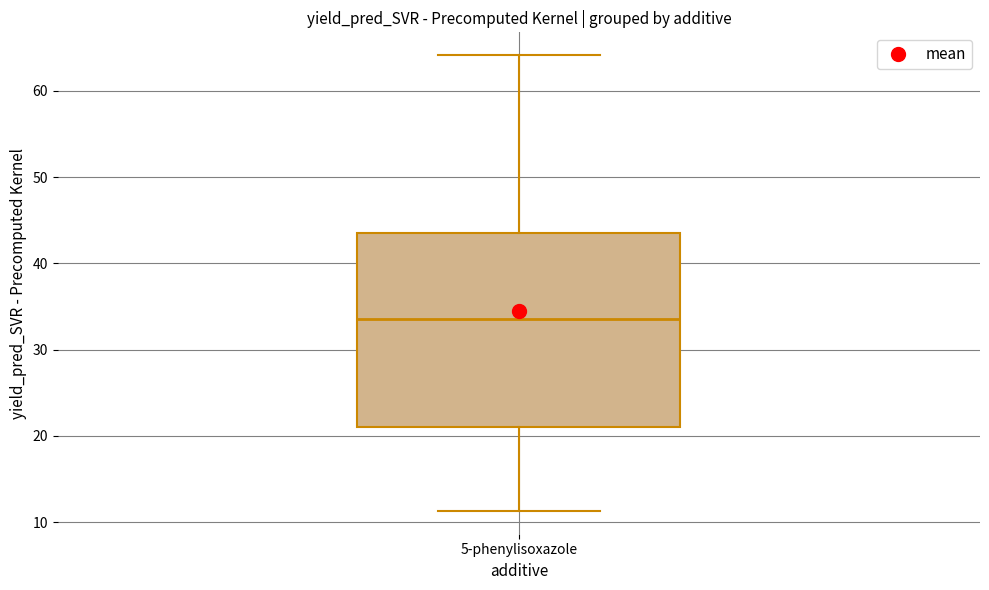

Transcribe this box plot: give where the median line is, the range the box spans, and where the two whiskers end, as read against the y-axis. The values are not printed on the chart, so give them approximately, as read against the axis.

median 33, box 21 to 43, whiskers 11 to 64